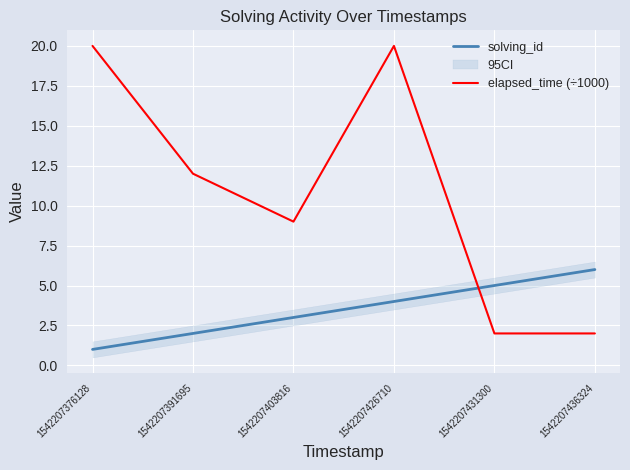

Which category has the lowest value across all series?

1542207376128